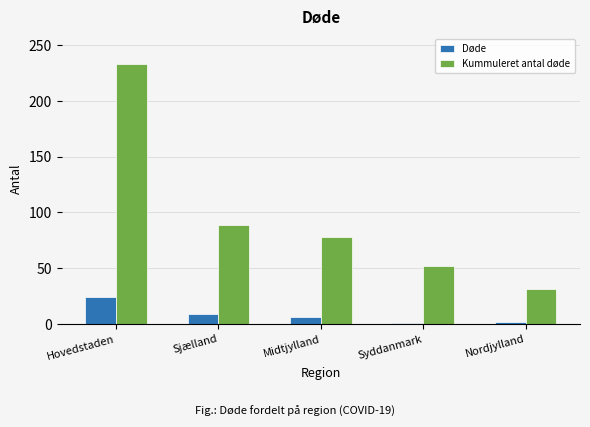

What is the difference between the second highest and minimum values in the Kummuleret antal døde series?

58